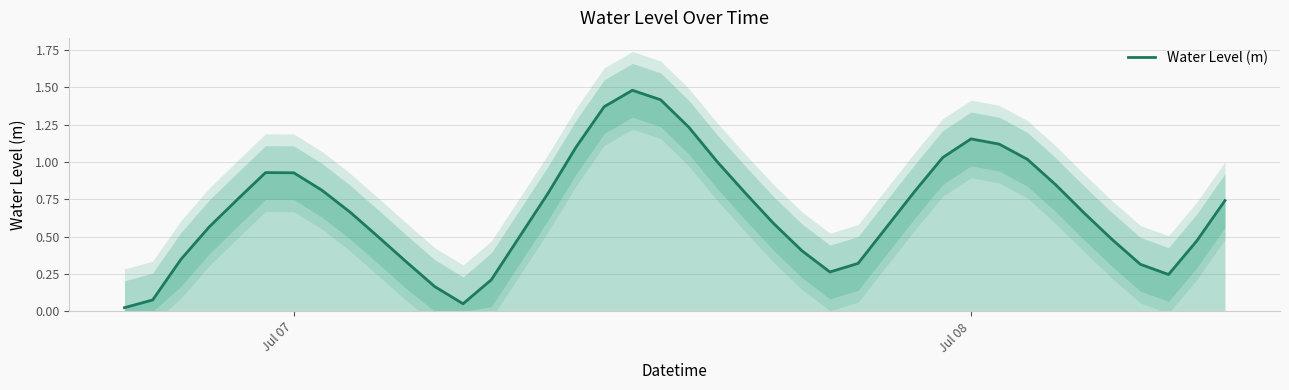

Does the chart display data point markers on the line(s)?

No